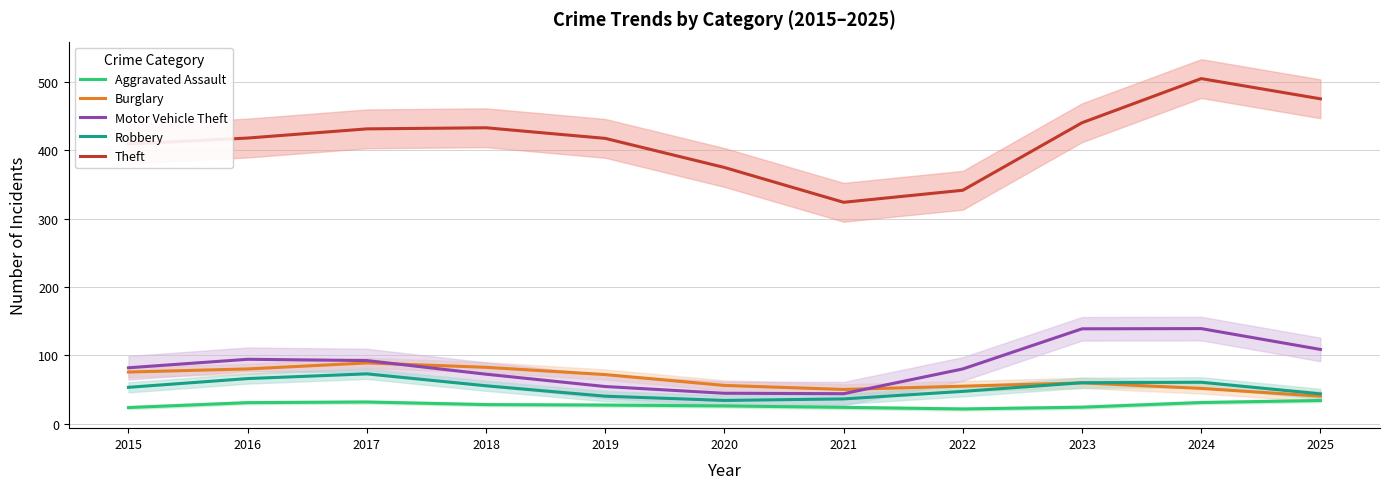

Which series has the largest total across all categories?

Theft